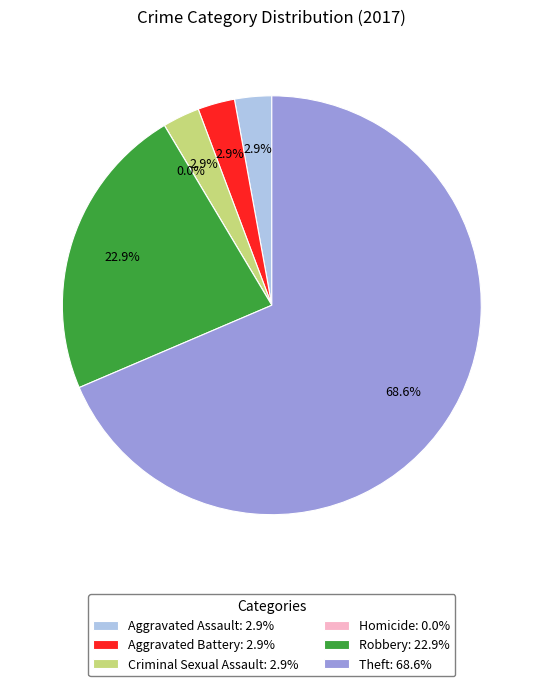

The Aggravated Assault slice represents 17% of the pie. True or false?

False